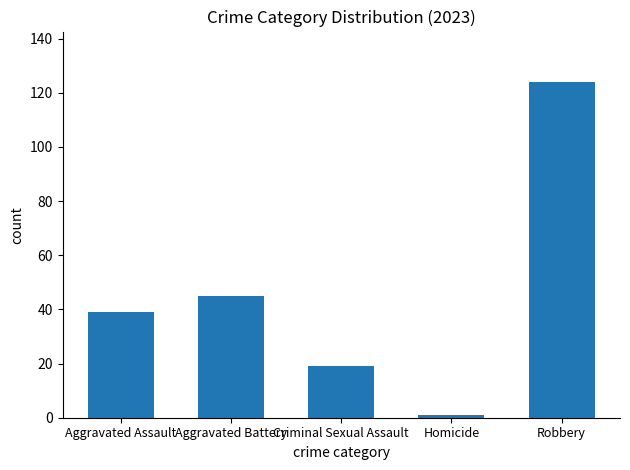

What is the sum of all values?

228